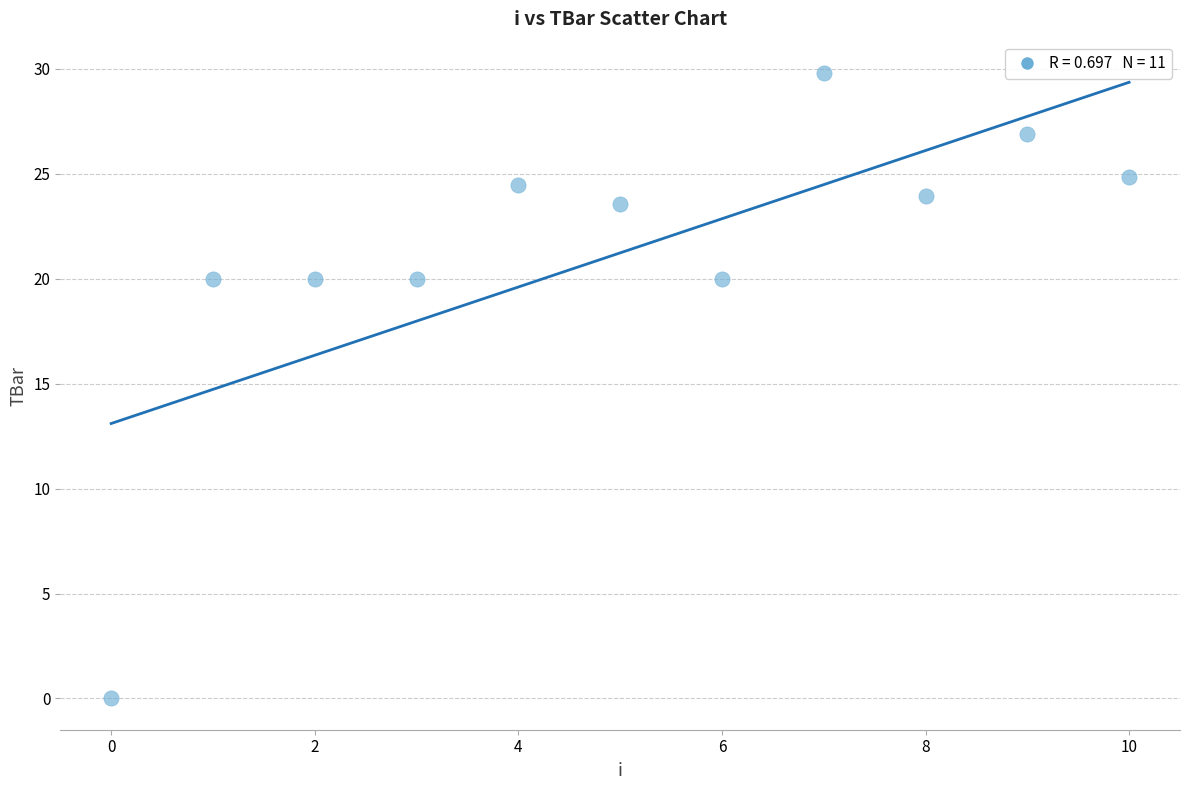

What is the range of Y values (max minus min)?

29.8